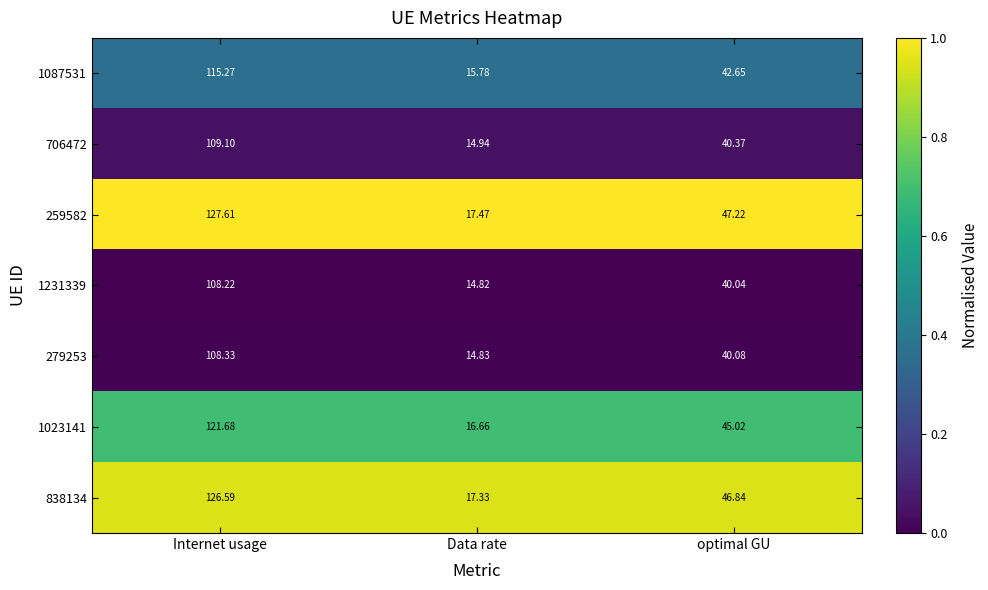

Is the value of 1231339 at optimal GU greater than the value of 1023141 at Data rate?

Yes